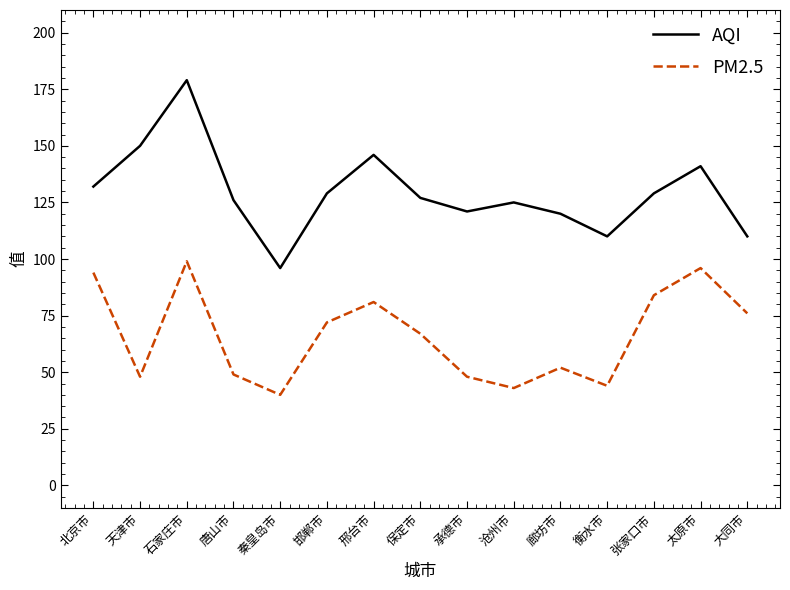

Count the number of categories in the chart.

15